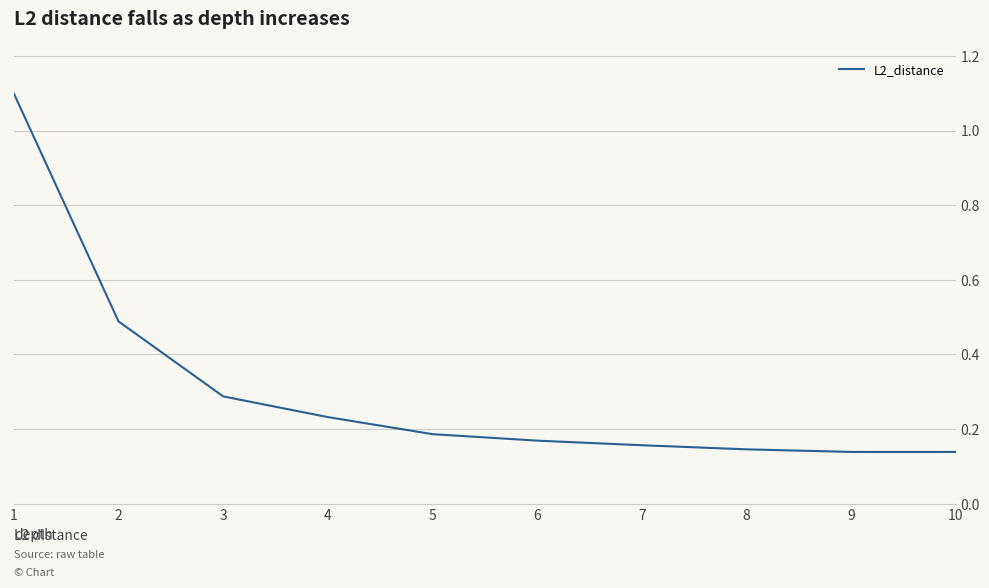

The value at 5 is 0.3. True or false?

False